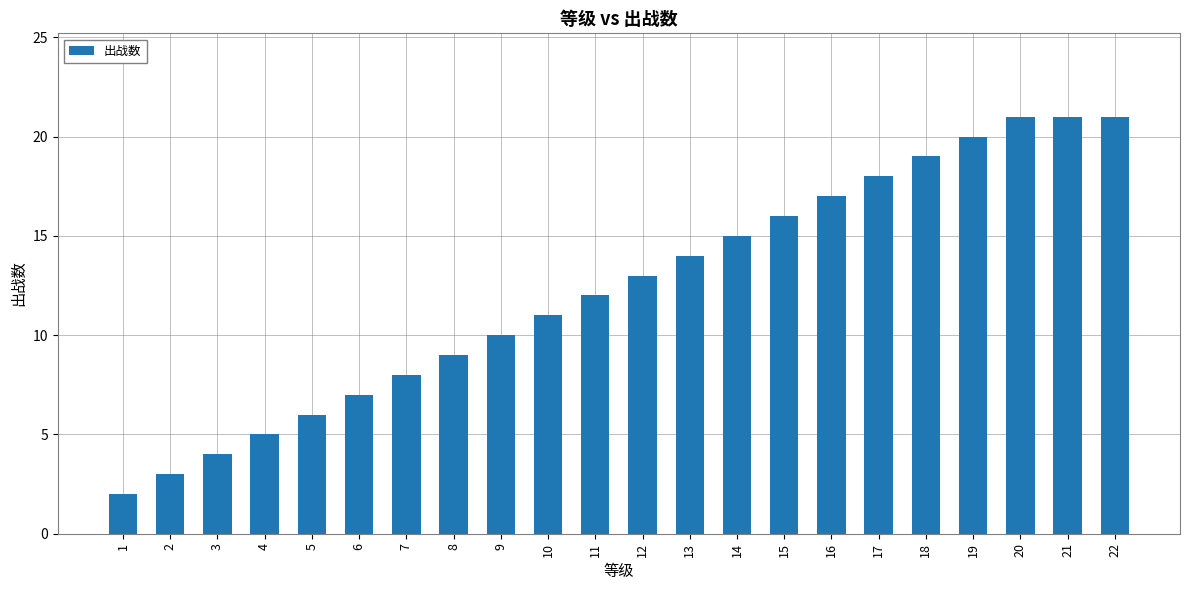

What is the ratio of the value at 11 to the value at 18?

0.6